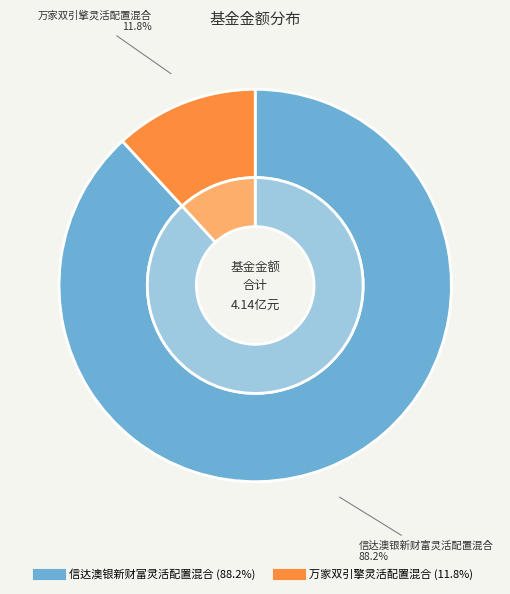

Which slice is the smallest?

万家双引擎灵活配置混合